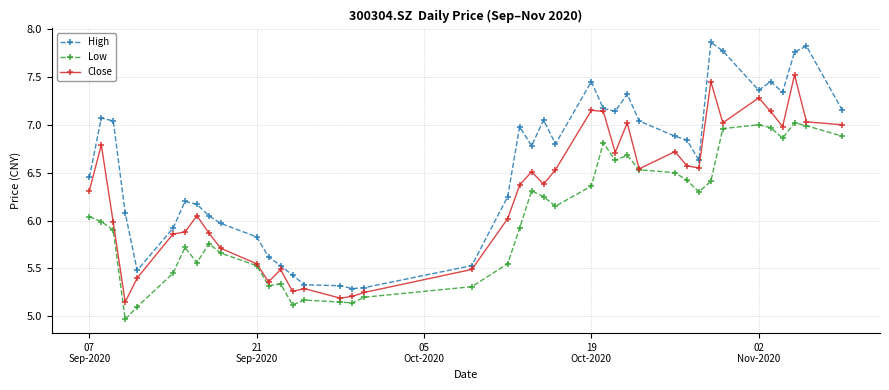

Rank the series by their average value, from lowest to highest.

Low, Close, High